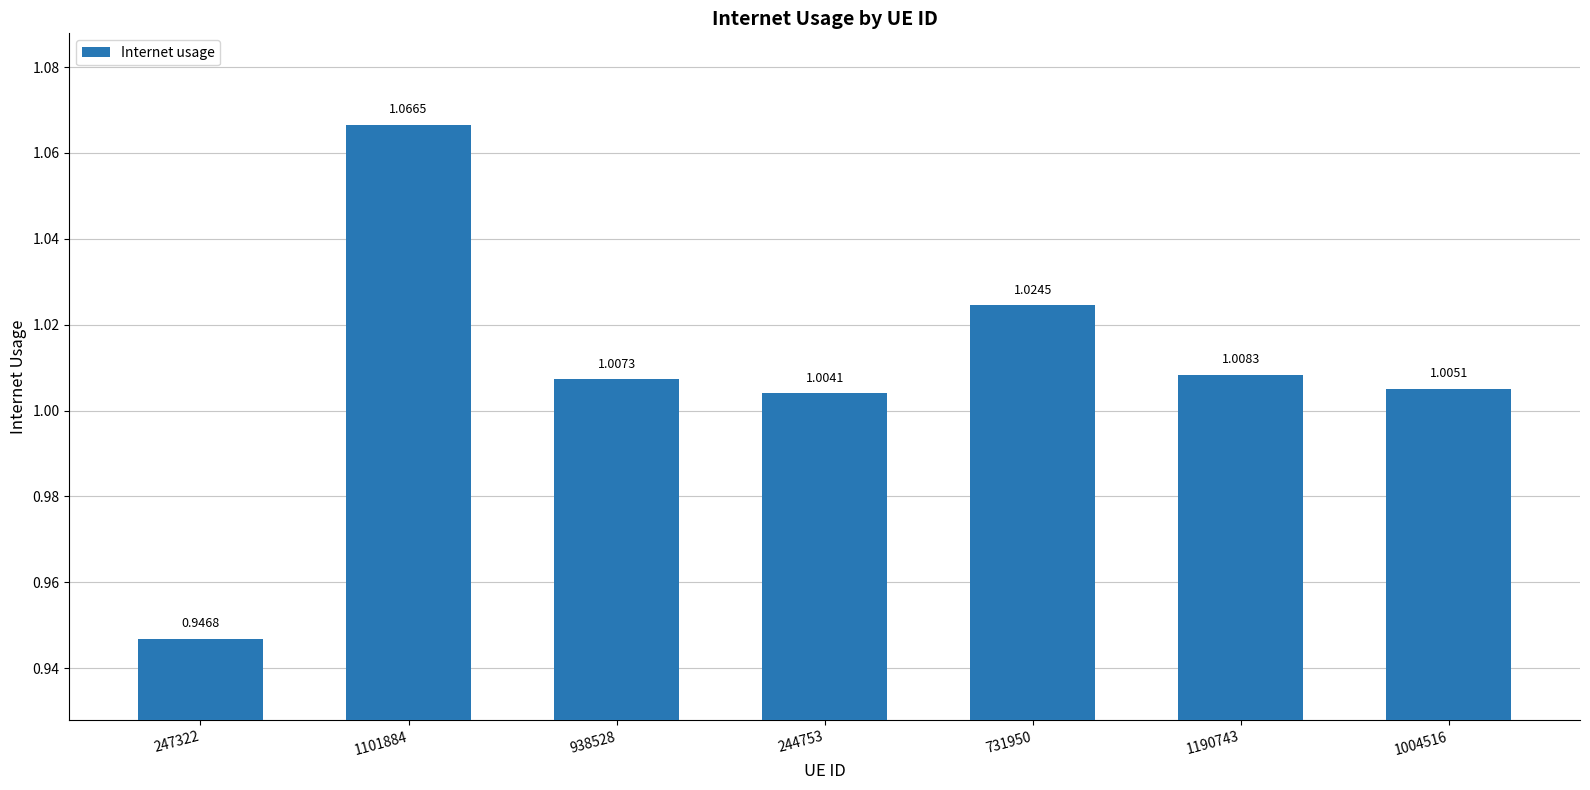

Between 247322 and 731950, which is larger?

731950